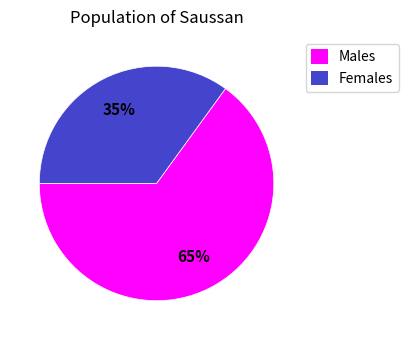

Is there a majority slice in this chart?

Yes